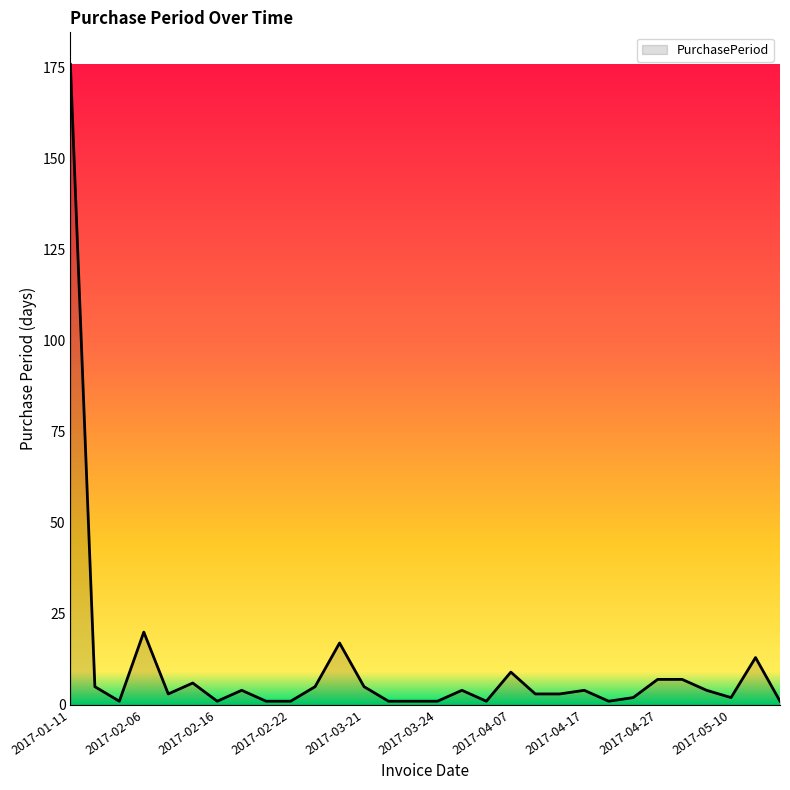

How many values are below 4?

15